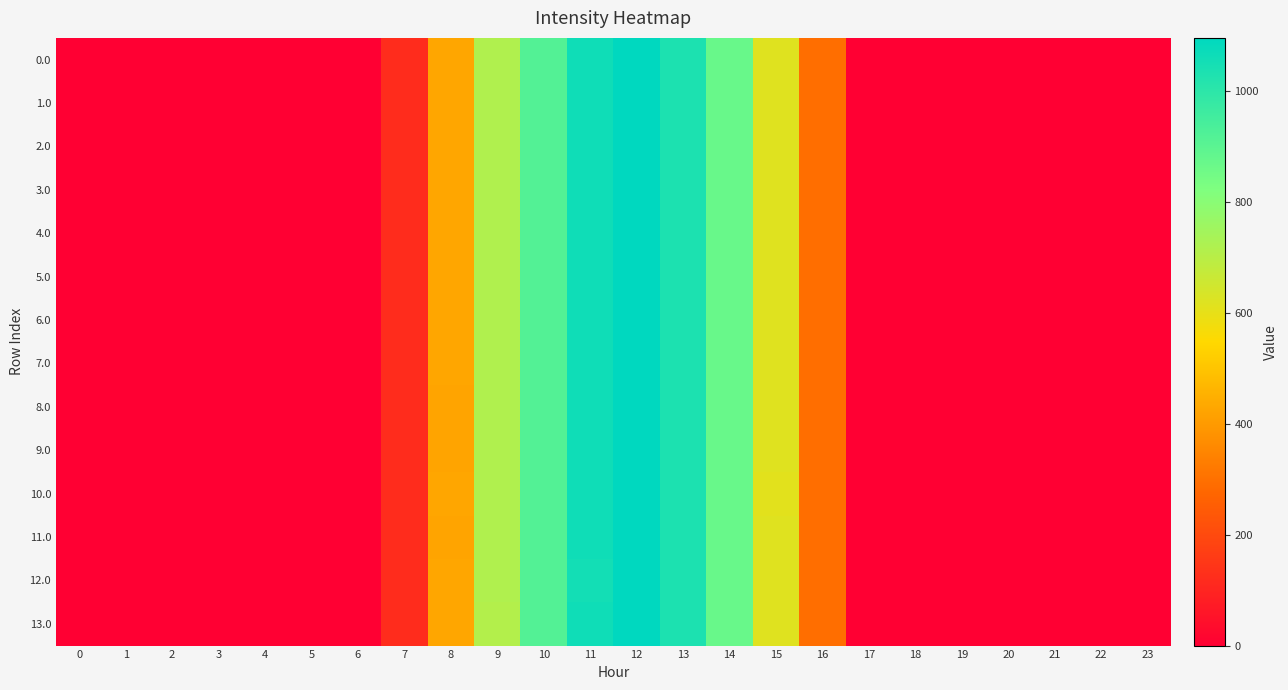

Reading left to right, transcribe all the data shown in this chart.

0.0: 0=0.0	1=0.0	2=0.0	3=0.0	4=0.0	5=0.0	6=0.0	7=120.6	8=430.3	9=716.9	10=916.2	11=1060.3	12=1096.7	13=1032.9	14=870.6	15=615.9	16=294.5	17=0.0	18=0.0	19=0.0	20=0.0	21=0.0	22=0.0	23=0.0
1.0: 0=0.0	1=0.0	2=0.0	3=0.0	4=0.0	5=0.0	6=0.0	7=120.6	8=430.3	9=716.9	10=916.2	11=1060.3	12=1096.7	13=1032.9	14=870.6	15=615.9	16=294.5	17=0.0	18=0.0	19=0.0	20=0.0	21=0.0	22=0.0	23=0.0
2.0: 0=0.0	1=0.0	2=0.0	3=0.0	4=0.0	5=0.0	6=0.0	7=120.6	8=430.3	9=716.9	10=916.2	11=1060.3	12=1096.7	13=1032.9	14=870.6	15=615.9	16=294.5	17=0.0	18=0.0	19=0.0	20=0.0	21=0.0	22=0.0	23=0.0
3.0: 0=0.0	1=0.0	2=0.0	3=0.0	4=0.0	5=0.0	6=0.0	7=120.6	8=430.3	9=716.9	10=916.2	11=1060.3	12=1096.7	13=1032.9	14=870.6	15=615.9	16=294.5	17=0.0	18=0.0	19=0.0	20=0.0	21=0.0	22=0.0	23=0.0
4.0: 0=0.0	1=0.0	2=0.0	3=0.0	4=0.0	5=0.0	6=0.0	7=120.6	8=430.3	9=716.9	10=916.2	11=1060.3	12=1096.7	13=1032.9	14=870.6	15=615.9	16=294.5	17=0.0	18=0.0	19=0.0	20=0.0	21=0.0	22=0.0	23=0.0
5.0: 0=0.0	1=0.0	2=0.0	3=0.0	4=0.0	5=0.0	6=0.0	7=120.6	8=430.3	9=716.9	10=916.2	11=1060.3	12=1096.7	13=1032.9	14=870.6	15=615.9	16=294.5	17=0.0	18=0.0	19=0.0	20=0.0	21=0.0	22=0.0	23=0.0
6.0: 0=0.0	1=0.0	2=0.0	3=0.0	4=0.0	5=0.0	6=0.0	7=120.6	8=430.3	9=716.9	10=916.2	11=1060.3	12=1096.7	13=1032.9	14=870.6	15=615.9	16=294.5	17=0.0	18=0.0	19=0.0	20=0.0	21=0.0	22=0.0	23=0.0
7.0: 0=0.0	1=0.0	2=0.0	3=0.0	4=0.0	5=0.0	6=0.0	7=120.6	8=430.3	9=716.9	10=916.2	11=1060.3	12=1096.7	13=1032.9	14=870.6	15=615.9	16=294.5	17=0.0	18=0.0	19=0.0	20=0.0	21=0.0	22=0.0	23=0.0
8.0: 0=0.0	1=0.0	2=0.0	3=0.0	4=0.0	5=0.0	6=0.0	7=120.6	8=423.1	9=716.9	10=916.2	11=1060.3	12=1096.7	13=1032.9	14=870.6	15=615.9	16=294.5	17=0.0	18=0.0	19=0.0	20=0.0	21=0.0	22=0.0	23=0.0
9.0: 0=0.0	1=0.0	2=0.0	3=0.0	4=0.0	5=0.0	6=0.0	7=120.6	8=423.1	9=716.9	10=916.2	11=1060.3	12=1096.7	13=1032.9	14=870.6	15=615.9	16=294.5	17=0.0	18=0.0	19=0.0	20=0.0	21=0.0	22=0.0	23=0.0
10.0: 0=0.0	1=0.0	2=0.0	3=0.0	4=0.0	5=0.0	6=0.0	7=120.6	8=430.3	9=716.9	10=916.2	11=1060.3	12=1096.7	13=1032.9	14=870.6	15=608.7	16=294.5	17=0.0	18=0.0	19=0.0	20=0.0	21=0.0	22=0.0	23=0.0
11.0: 0=0.0	1=0.0	2=0.0	3=0.0	4=0.0	5=0.0	6=0.0	7=120.6	8=423.1	9=716.9	10=916.2	11=1060.3	12=1096.7	13=1032.9	14=870.6	15=615.9	16=294.5	17=0.0	18=0.0	19=0.0	20=0.0	21=0.0	22=0.0	23=0.0
12.0: 0=0.0	1=0.0	2=0.0	3=0.0	4=0.0	5=0.0	6=0.0	7=120.6	8=430.3	9=716.9	10=916.2	11=1053.1	12=1096.7	13=1032.9	14=870.6	15=615.9	16=294.5	17=0.0	18=0.0	19=0.0	20=0.0	21=0.0	22=0.0	23=0.0
13.0: 0=0.0	1=0.0	2=0.0	3=0.0	4=0.0	5=0.0	6=0.0	7=120.6	8=430.3	9=709.7	10=916.2	11=1060.3	12=1096.7	13=1032.9	14=870.6	15=615.9	16=294.5	17=0.0	18=0.0	19=0.0	20=0.0	21=0.0	22=0.0	23=0.0